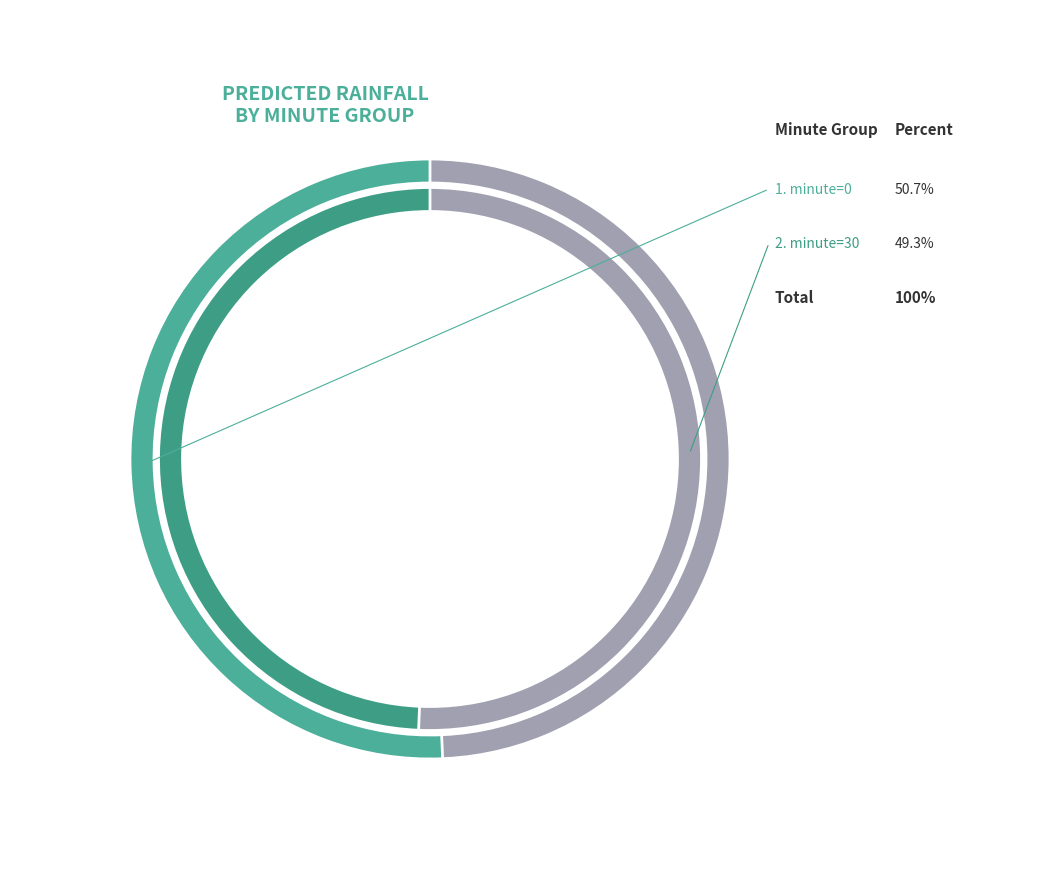

How many slices are in this pie chart?

2